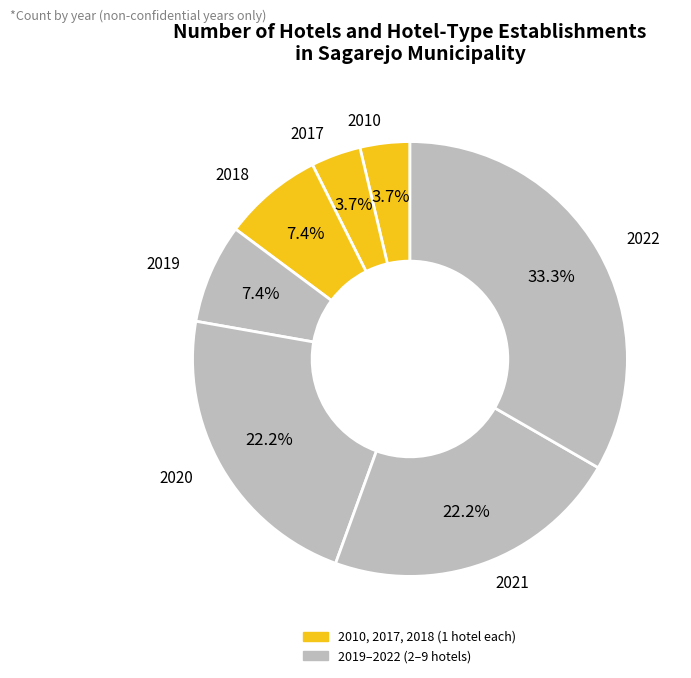

How many segments does this pie chart have?

7